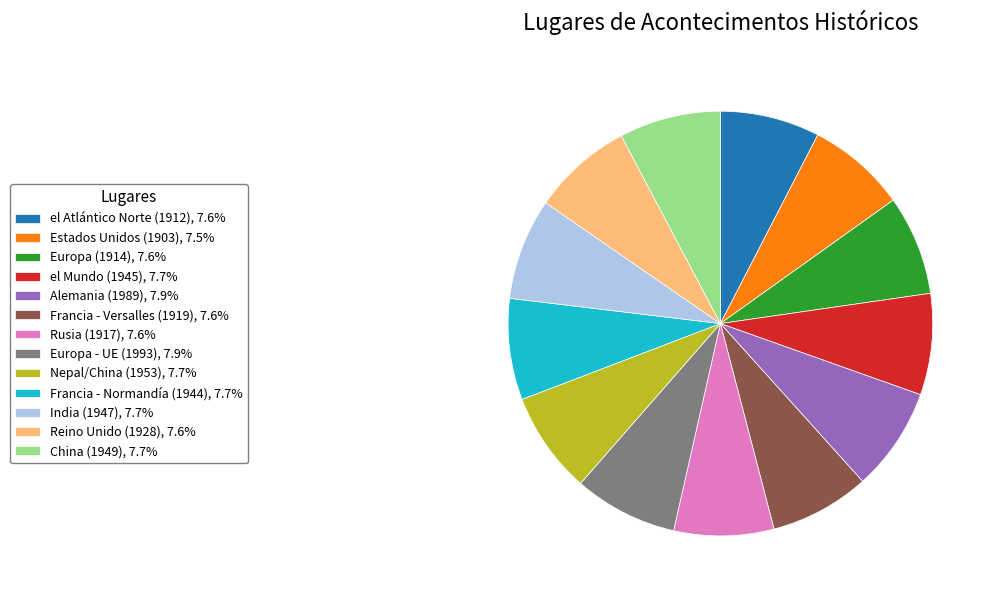

What is the ratio of the value at China (1949), 7.7% to the value at Rusia (1917), 7.6%?

1.0